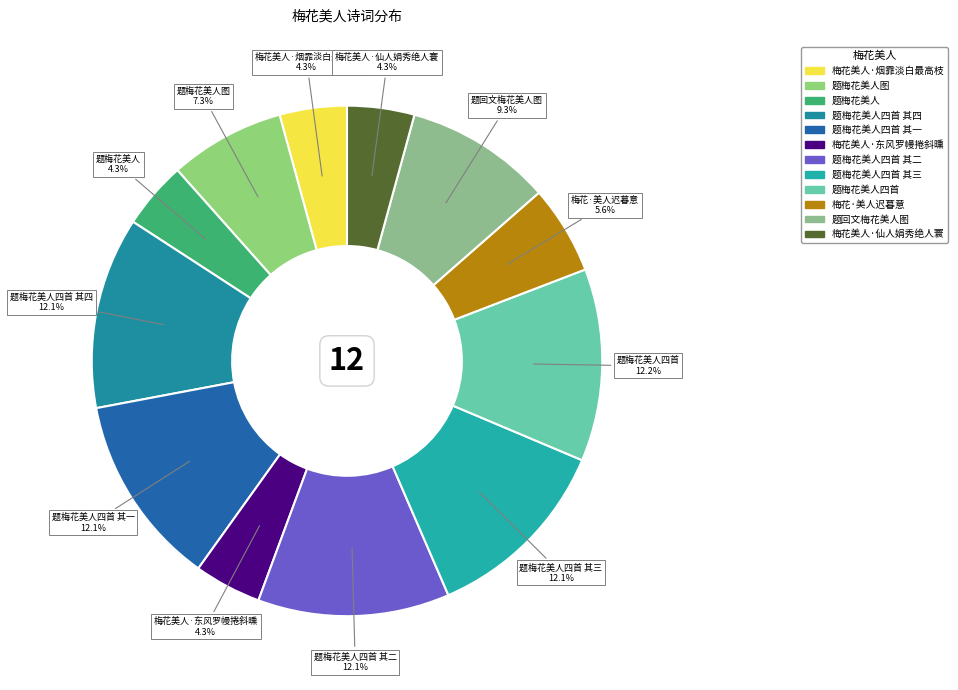

What percentage is the 题梅花美人四首 slice, to the nearest percent?

12%